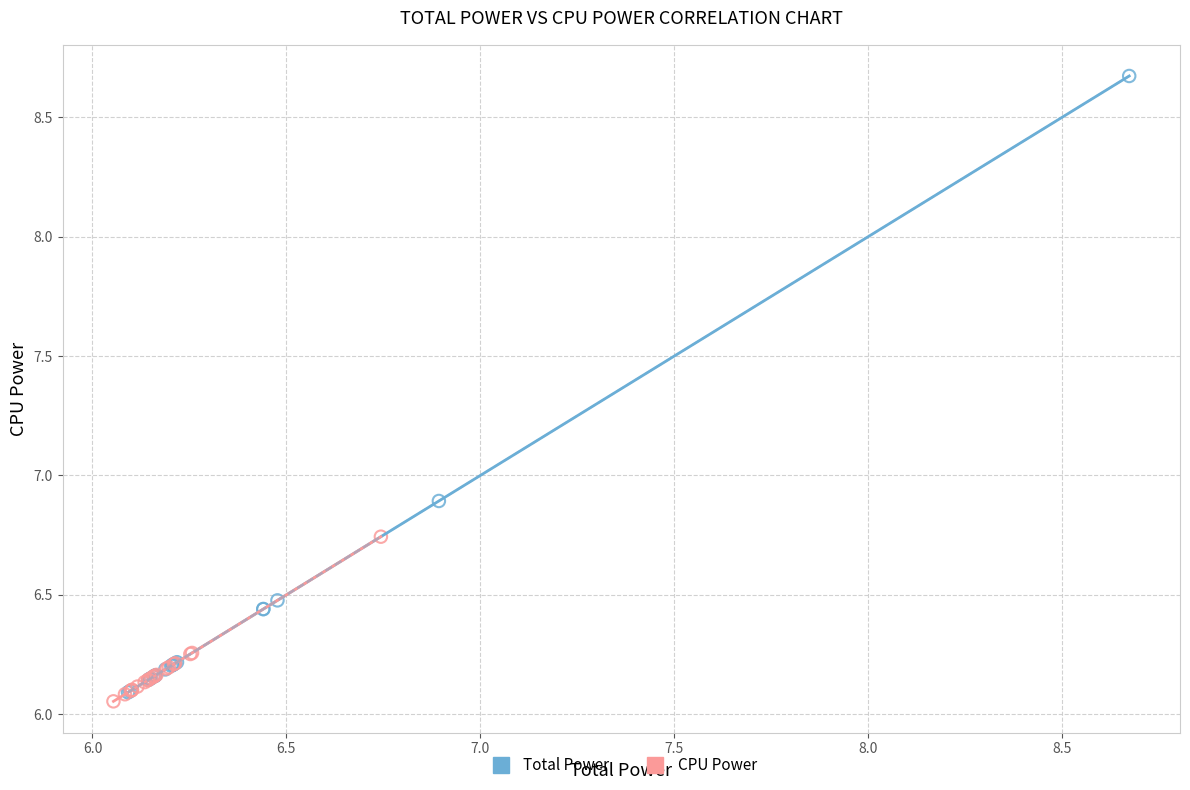

Which series has the widest spread of Y values?

Total Power